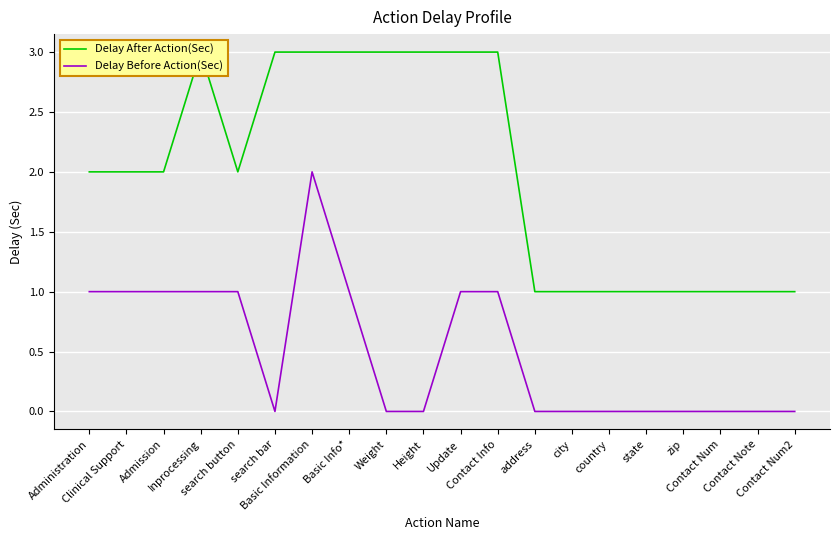

Reading left to right, extract all data points from this chart.

Delay After Action(Sec): Administration=2	Clinical Support=2	Admission=2	Inprocessing=3	search button=2	search bar=3	Basic Information=3	Basic Info*=3	Weight=3	Height=3	Update=3	Contact Info=3	address=1	city=1	country=1	state=1	zip=1	Contact Num=1	Contact Note=1	Contact Num2=1
Delay Before Action(Sec): Administration=1	Clinical Support=1	Admission=1	Inprocessing=1	search button=1	search bar=0	Basic Information=2	Basic Info*=1	Weight=0	Height=0	Update=1	Contact Info=1	address=0	city=0	country=0	state=0	zip=0	Contact Num=0	Contact Note=0	Contact Num2=0